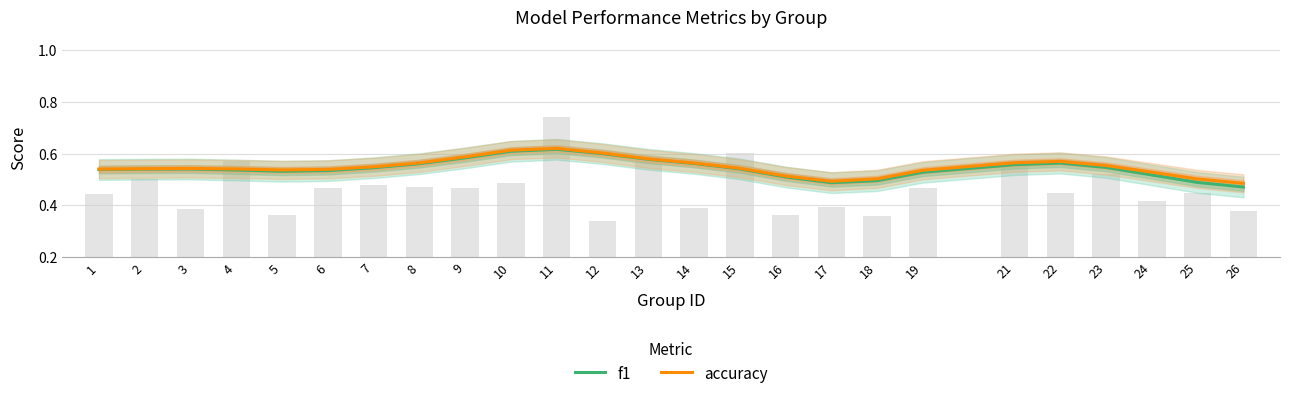

Which series has the largest total across all categories?

accuracy